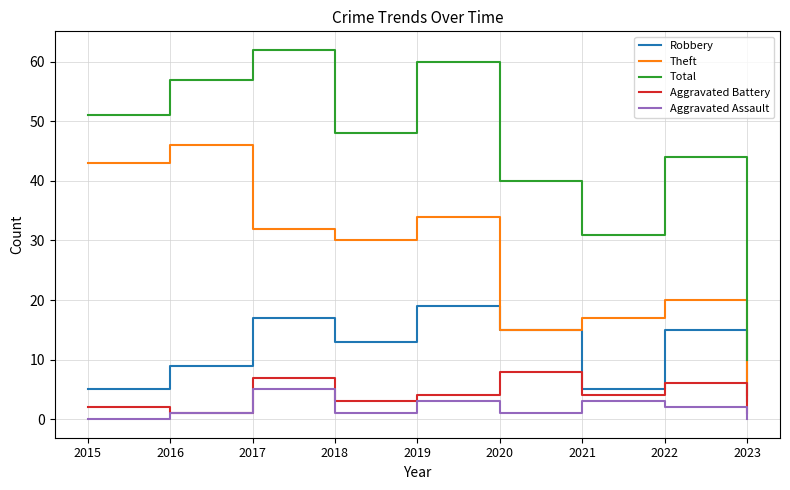

How many interior local valleys does the Aggravated Assault series have?

2